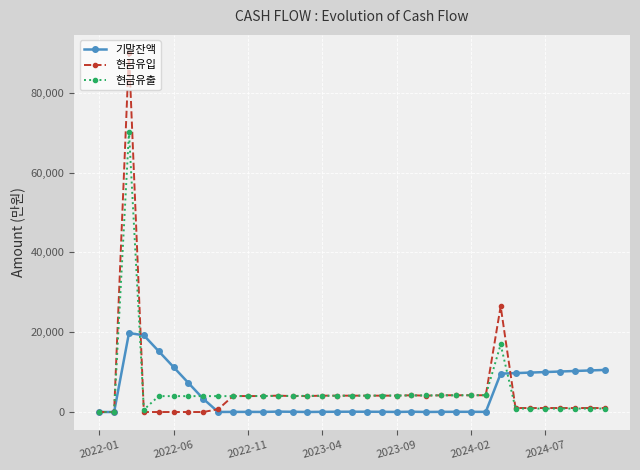

At how many categories does at least one series exceed 60135?

1